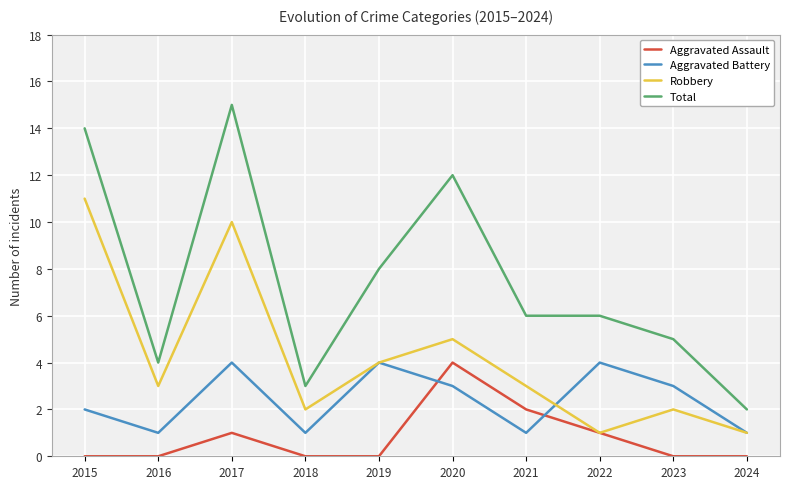

True or false: Aggravated Assault has a value of -2 at 2024.

False